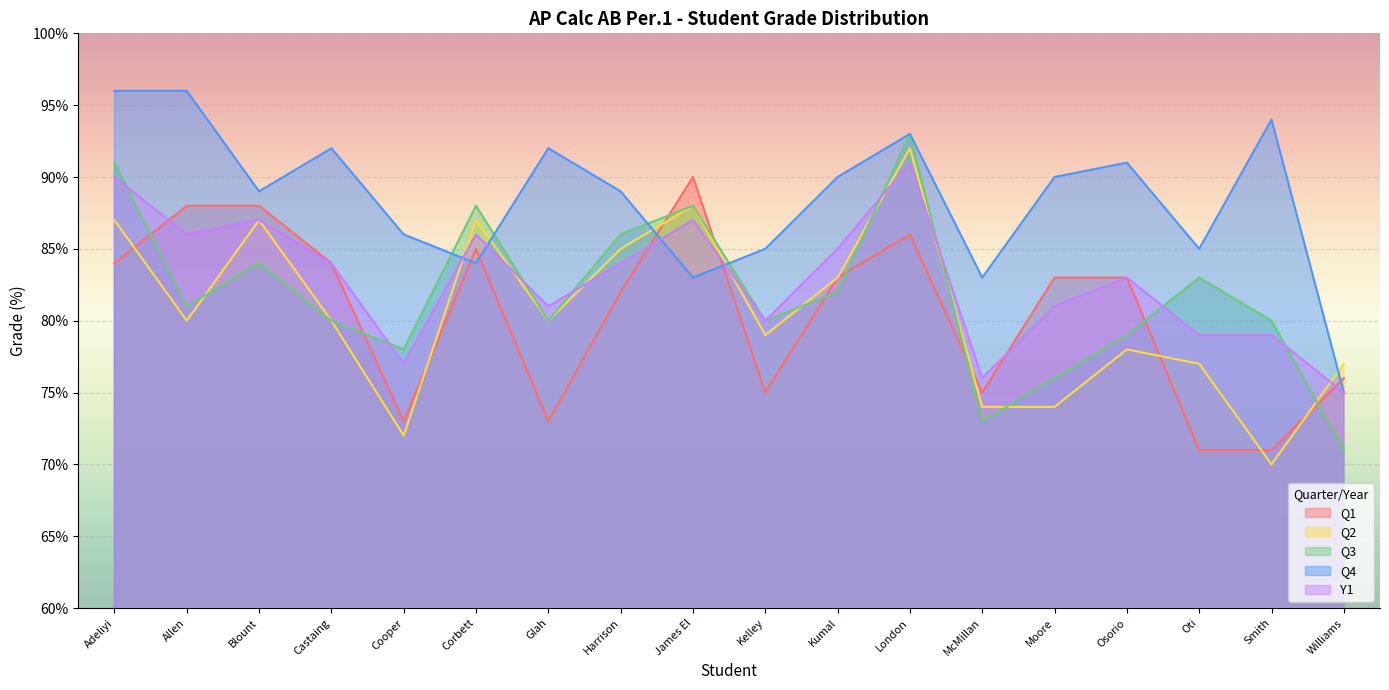

Reading right to left, extract all data points from this chart.

Q1: 76	71	71	83	83	75	86	83	75	90	82	73	85	73	84	88	88	84
Q2: 77	70	77	78	74	74	92	83	79	88	85	80	87	72	80	87	80	87
Q3: 71	80	83	79	76	73	93	82	80	88	86	80	88	78	80	84	81	91
Q4: 75	94	85	91	90	83	93	90	85	83	89	92	84	86	92	89	96	96
Y1: 75	79	79	83	81	76	91	85	80	87	84	81	86	77	84	87	86	90